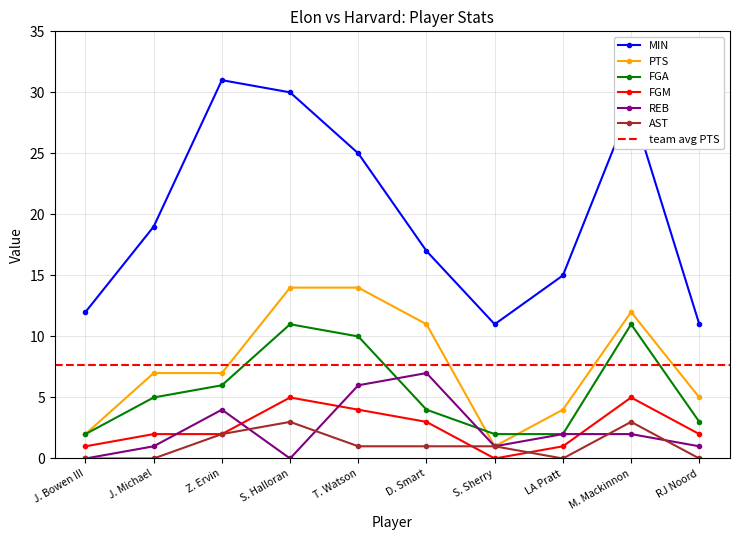

Reading left to right, extract all data points from this chart.

MIN: 12	19	31	30	25	17	11	15	29	11
PTS: 2	7	7	14	14	11	1	4	12	5
FGA: 2	5	6	11	10	4	2	2	11	3
FGM: 1	2	2	5	4	3	0	1	5	2
REB: 0	1	4	0	6	7	1	2	2	1
AST: 0	0	2	3	1	1	1	0	3	0